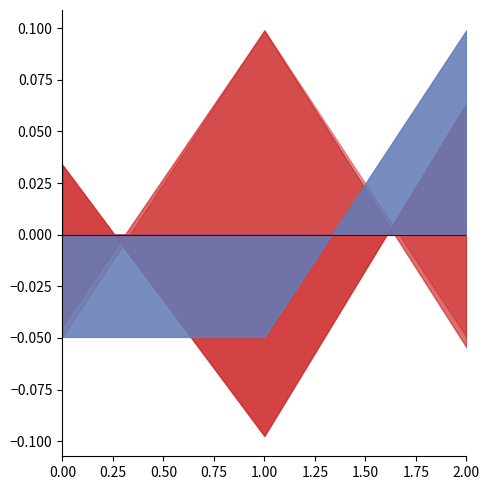

Reading left to right, what are all the values shown in this chart?

CodigoProcedimiento: 0.0	-0.1	0.1
Edad: -0.0	0.1	-0.1
FinalidadProcedimientosCD: -0.0	-0.0	0.1
AmbitosProcedimientoCD: -0.0	0.1	-0.0
SexoDesc: -0.0	-0.0	0.1